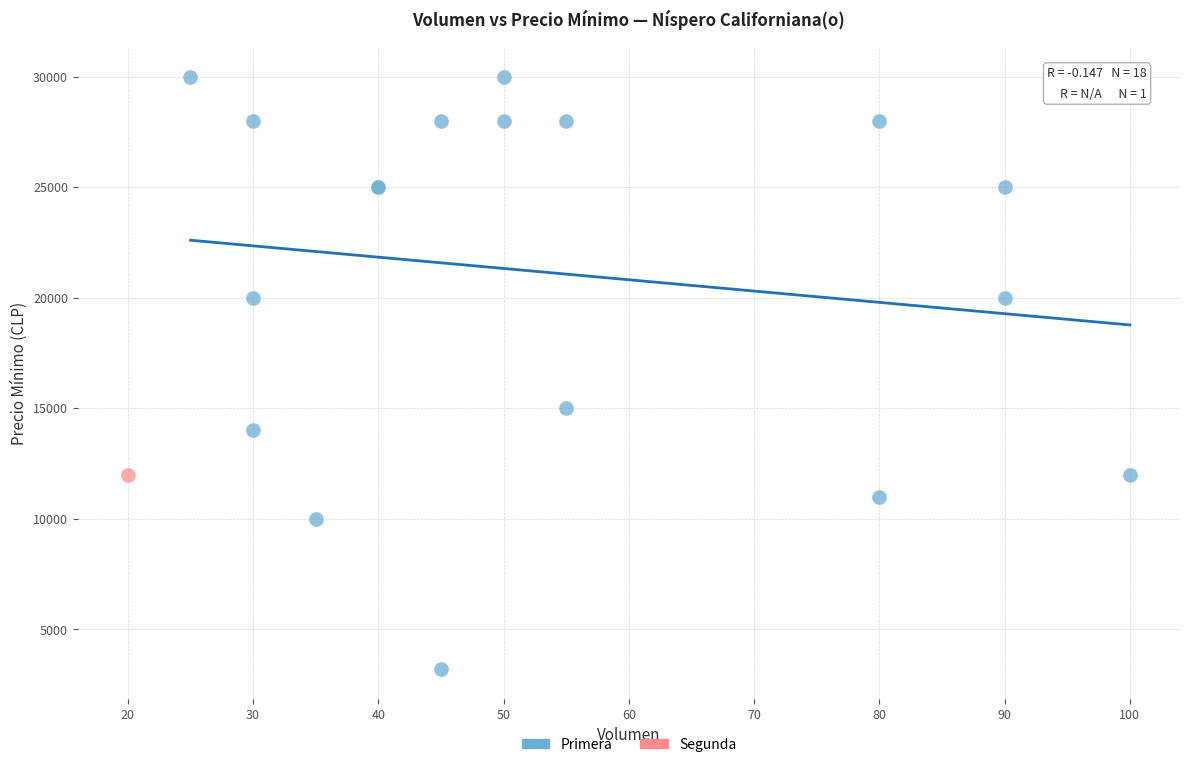

What are all the series names shown in the legend?

Primera, Segunda